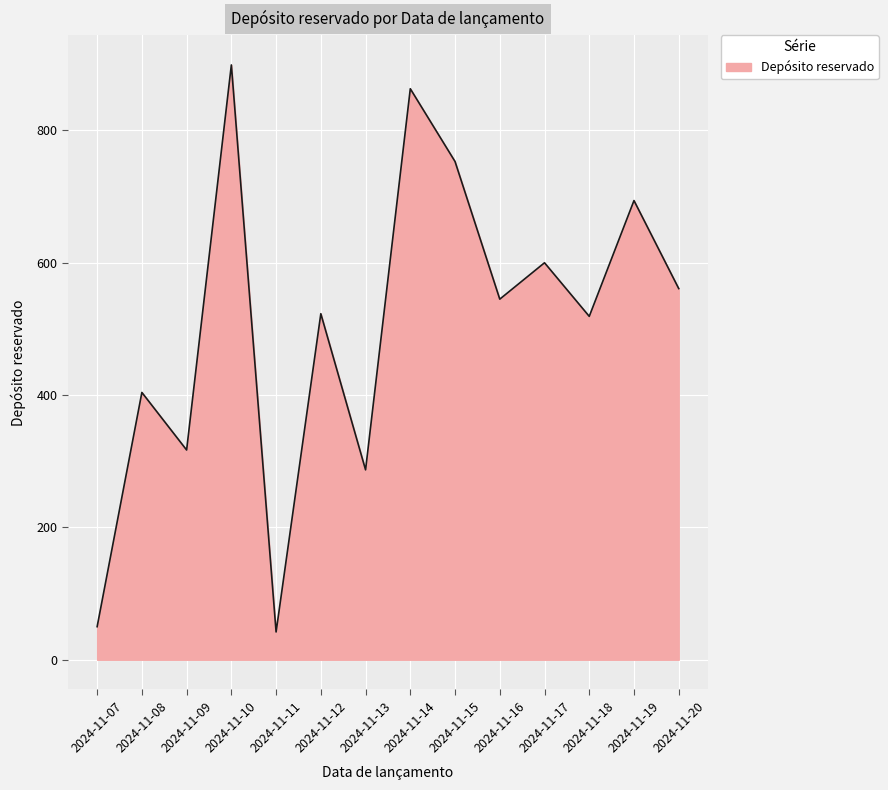

How many lines are shown in the chart?

1